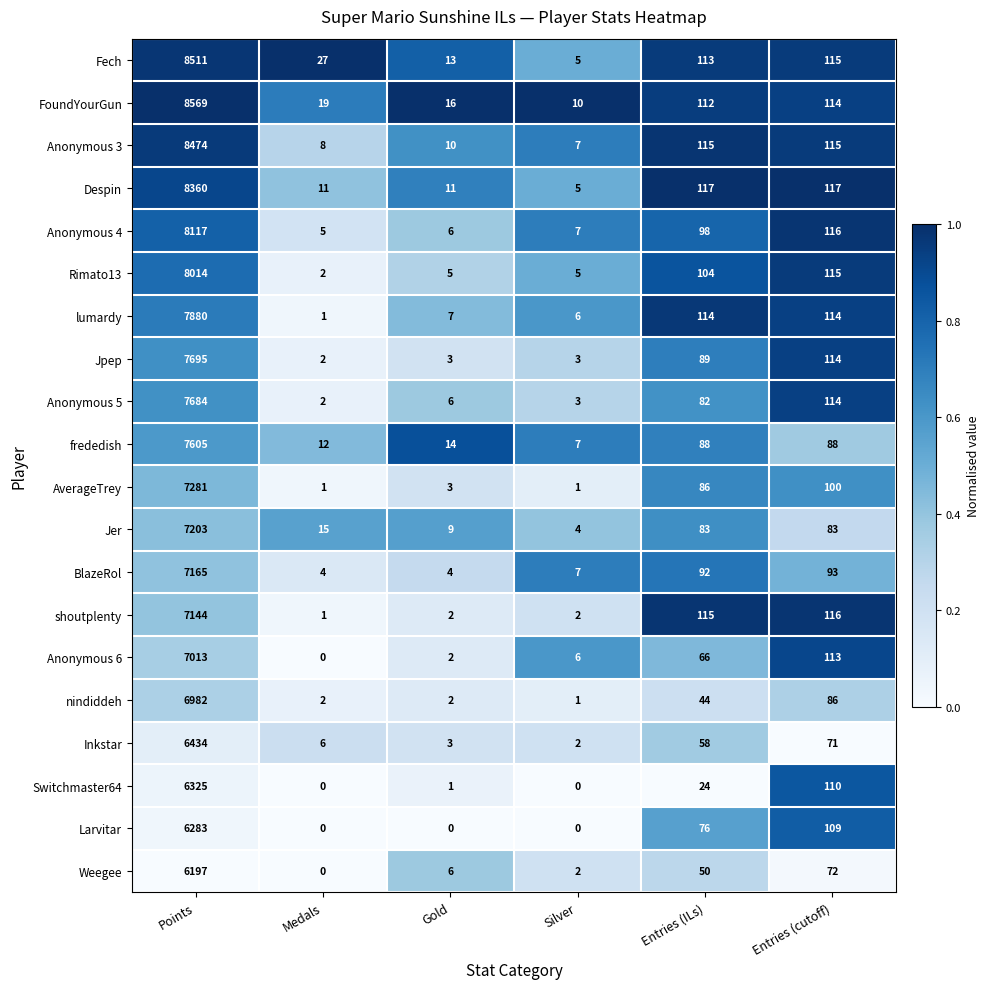

What is the difference between the second highest and second lowest values in the Jpep series?

111